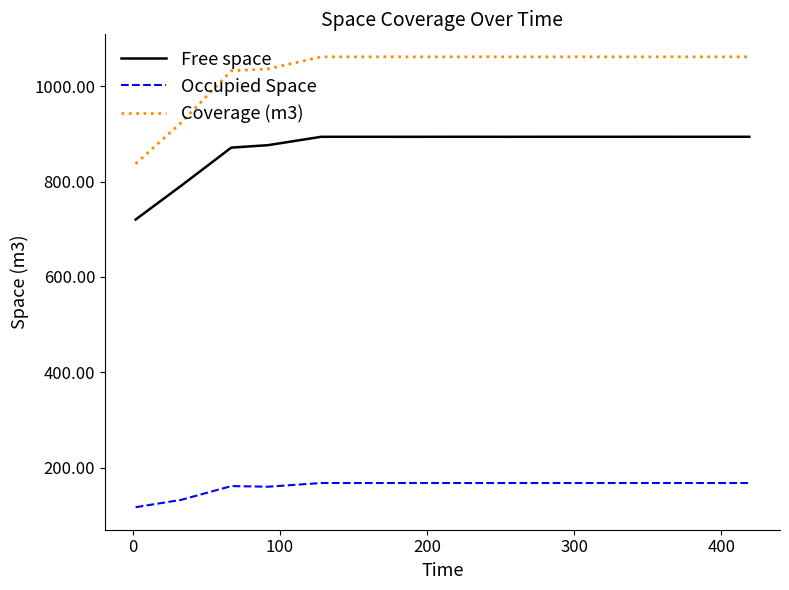

True or false: Occupied Space and Coverage (m3) cross at least once.

False